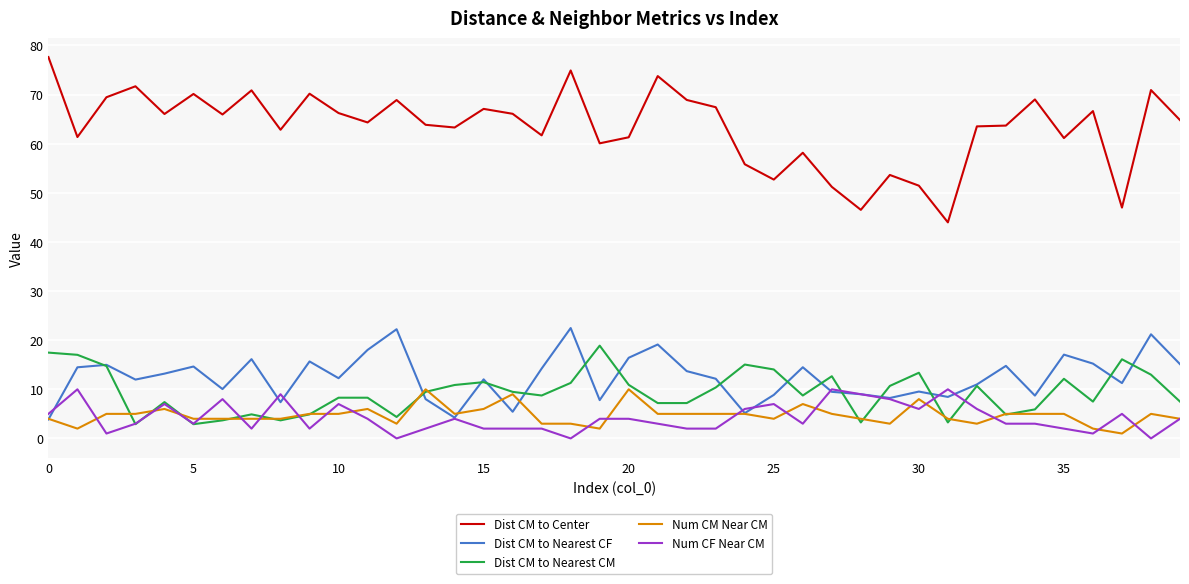

True or false: Dist CM to Nearest CM and Dist CM to Center cross at least once.

False